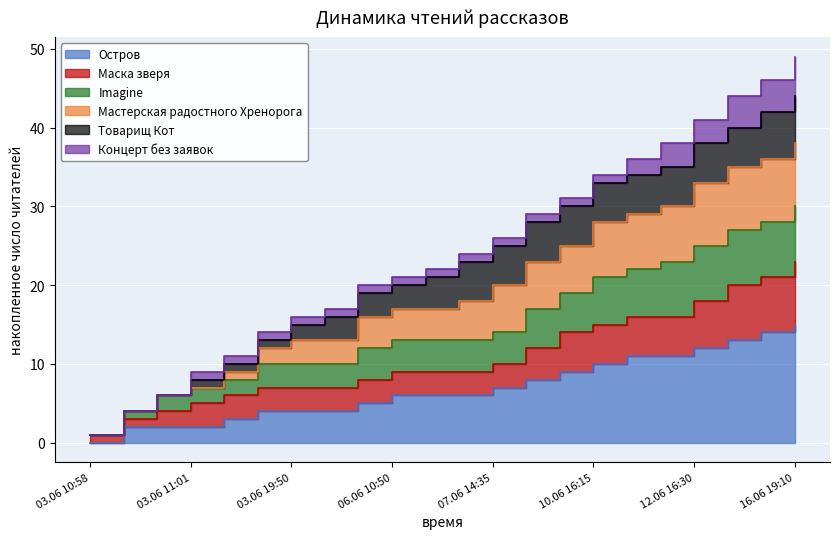

What is the sum of all Imagine values?

430